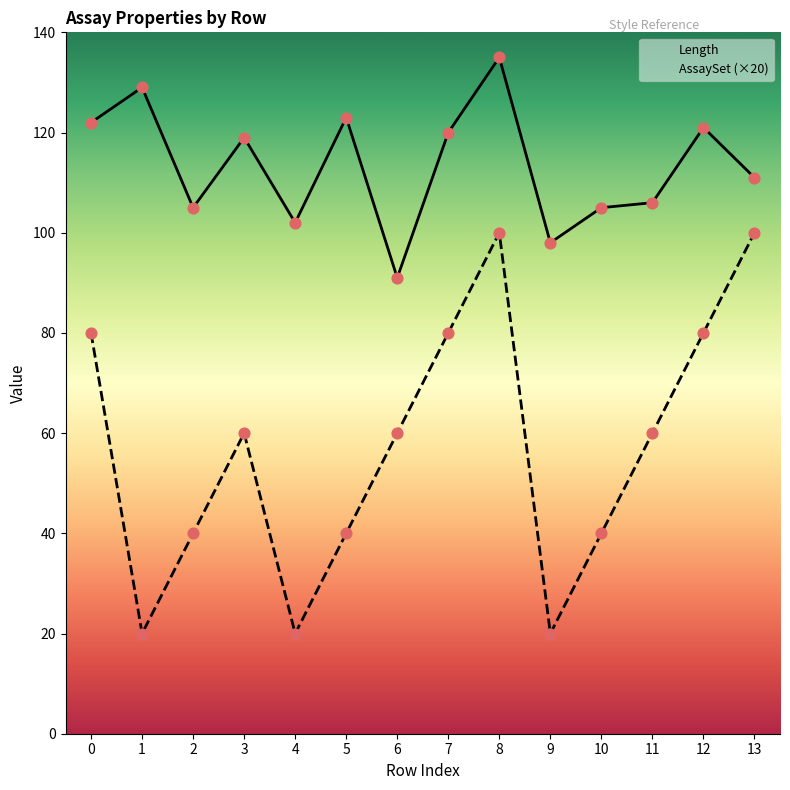

What is the total value across all series at 3?

179